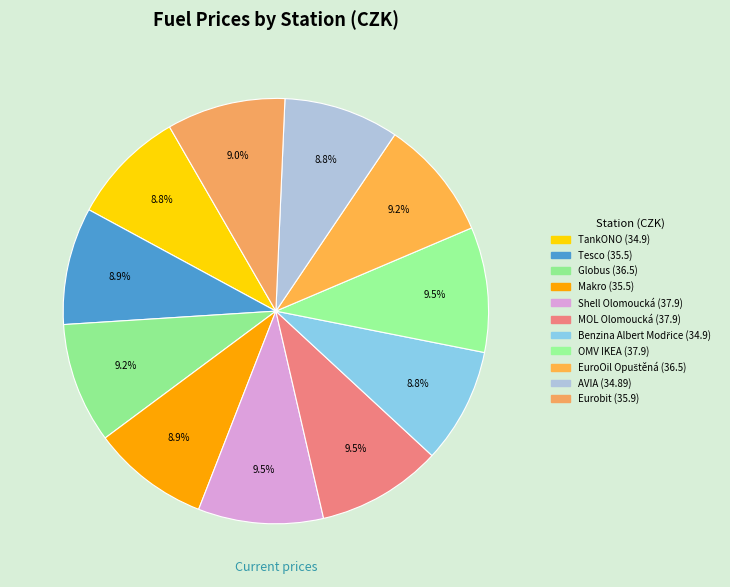

To the nearest percent, what portion does TankONO represent?

9%